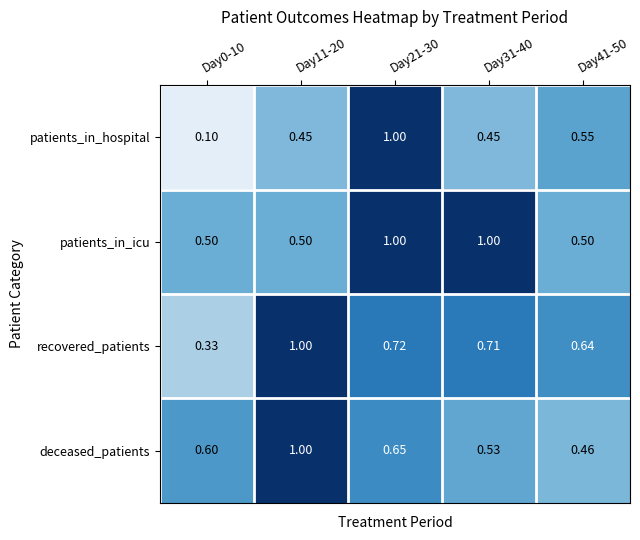

What is the total value across all series at Day0-10?

1.5